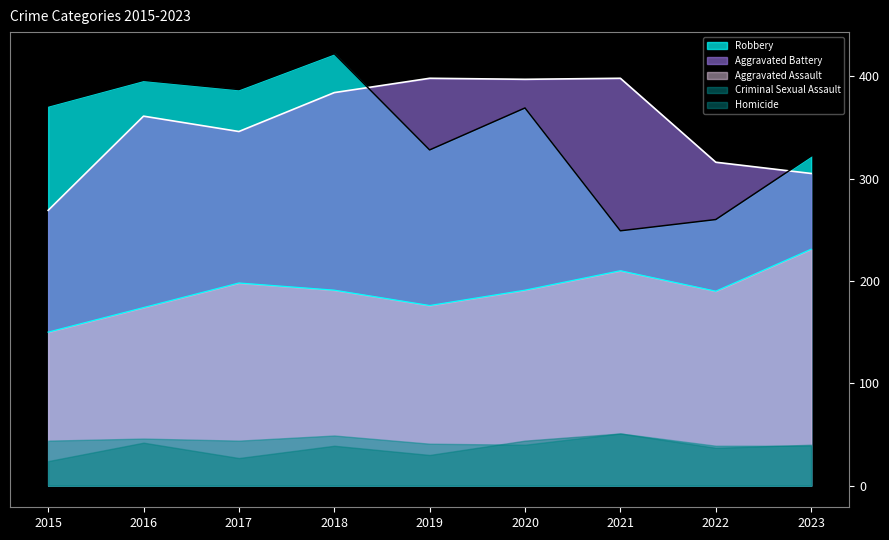

Is the value of Aggravated Assault at 2018 greater than the value of Homicide at 2022?

Yes